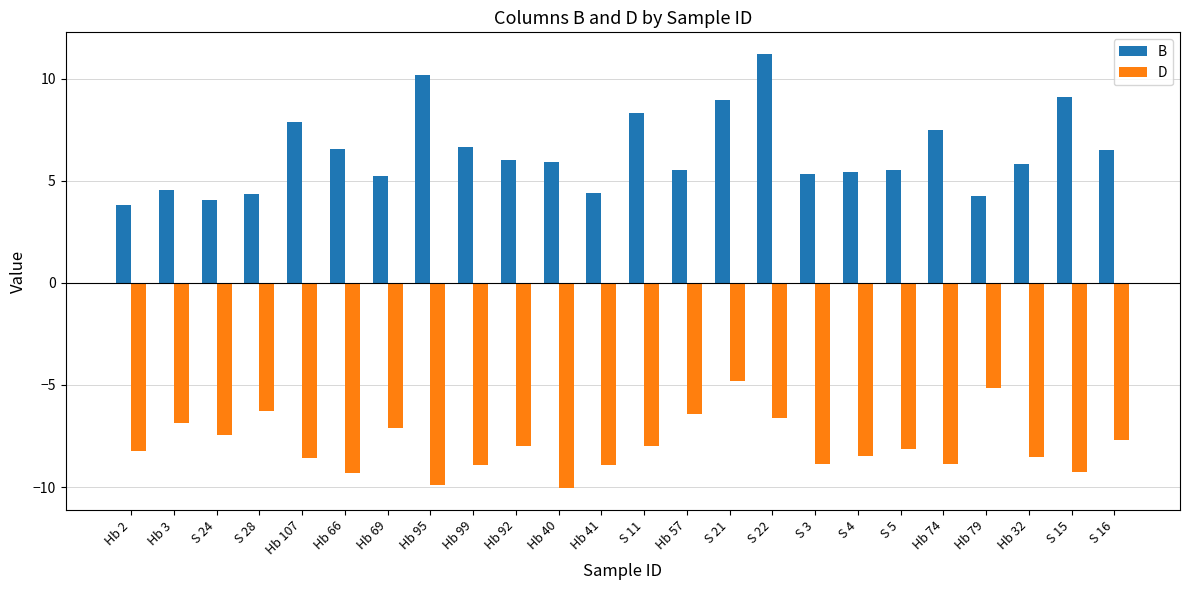

Which label corresponds to the largest value in the chart?

S 22